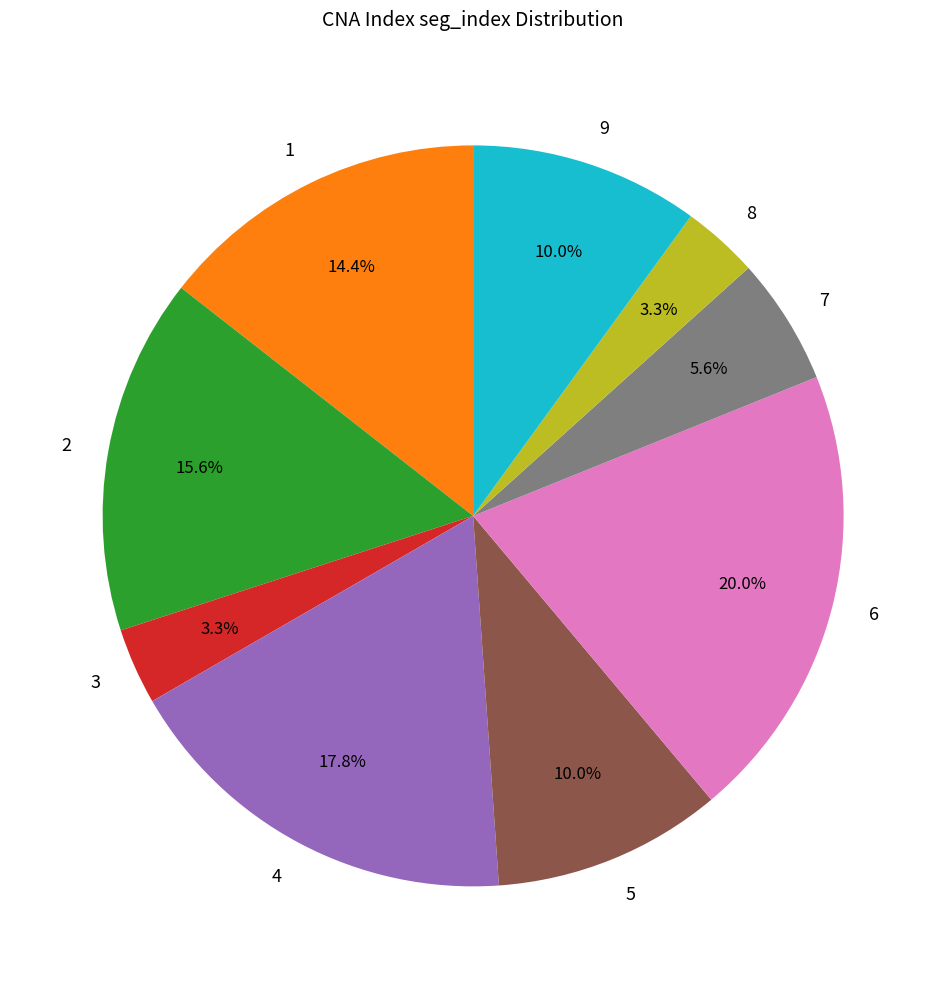

To the nearest percent, what is the difference between the largest and smallest slice percentages?

17%